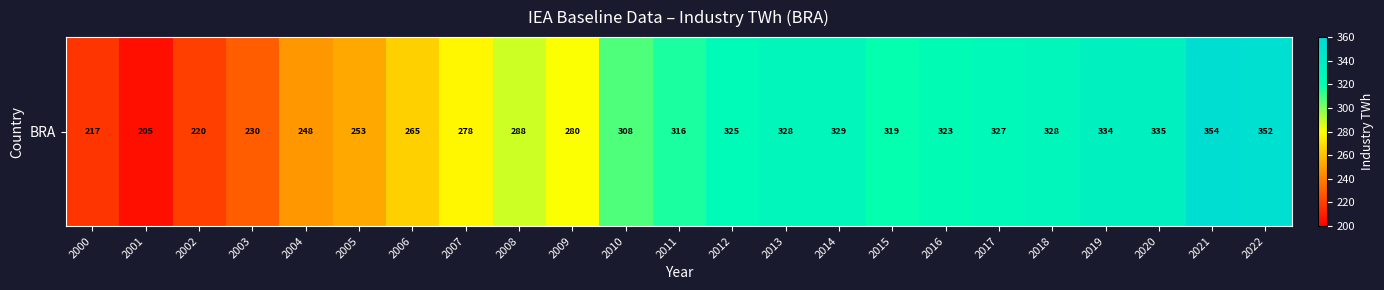

What is the change in value from 2013 to 2020?

+6.6